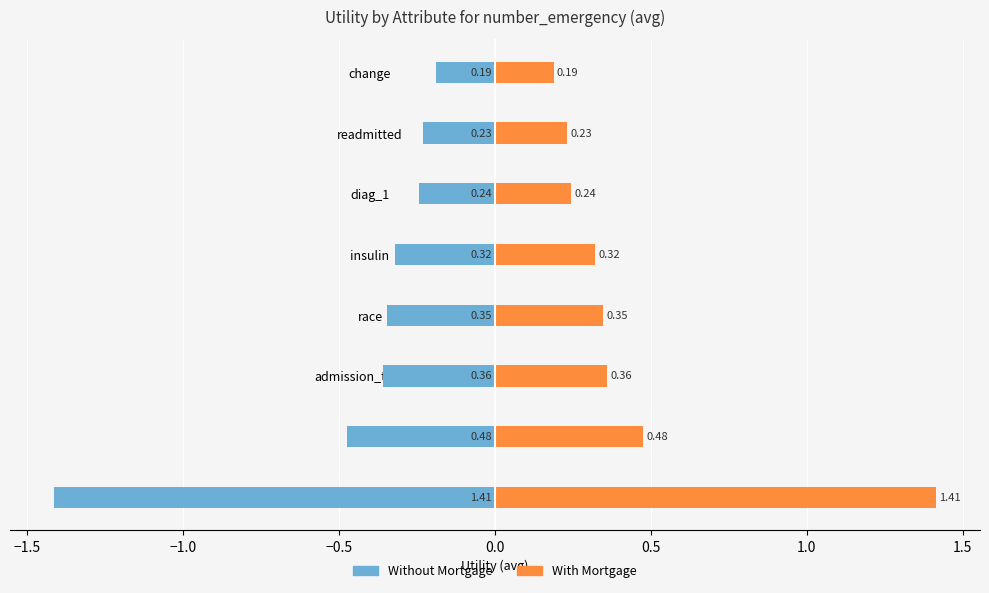

Rank the series at insulin from highest to lowest value.

With Mortgage, Without Mortgage